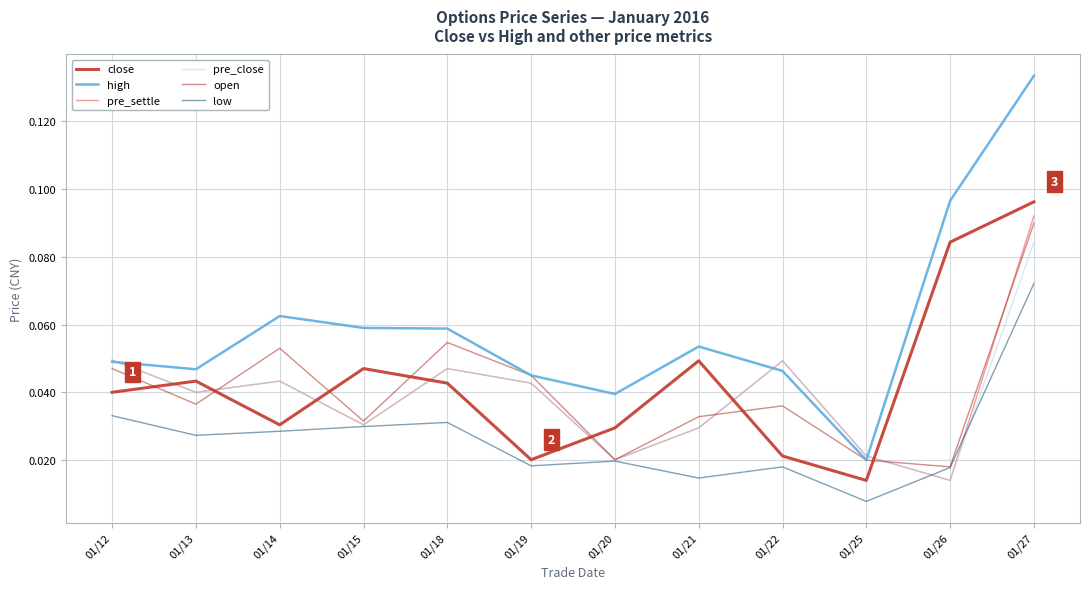

The value of open at 01/19 is 0.1. True or false?

False